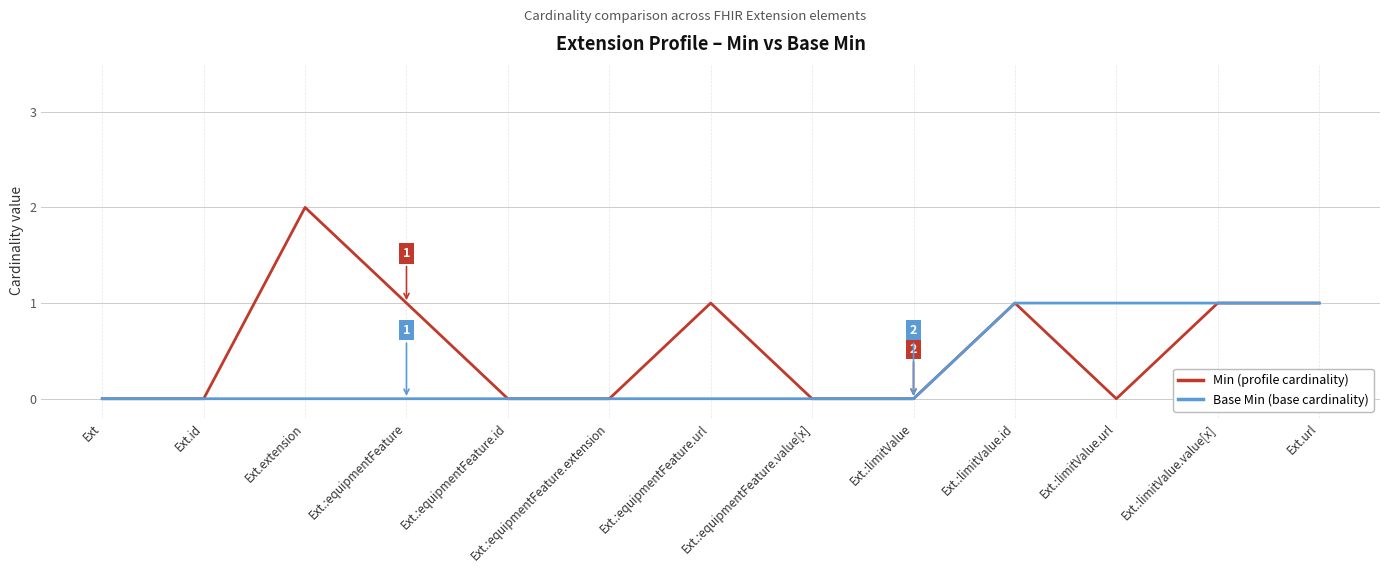

Reading left to right, what are all the values shown in this chart?

Min (profile cardinality): 0	0	2	1	0	0	1	0	0	1	0	1	1
Base Min (base cardinality): 0	0	0	0	0	0	0	0	0	1	1	1	1